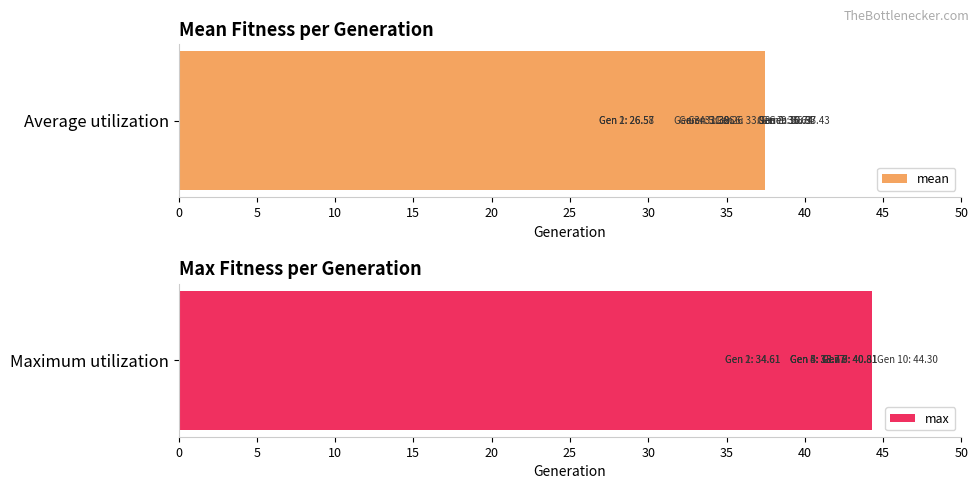

Reading left to right, extract all data points from this chart.

mean: 26.6	26.6	31.4	31.7	32.3	34.0	36.6	36.7	36.9	37.4
max: 34.6	34.6	38.8	38.8	38.8	38.8	40.8	40.8	40.8	44.3